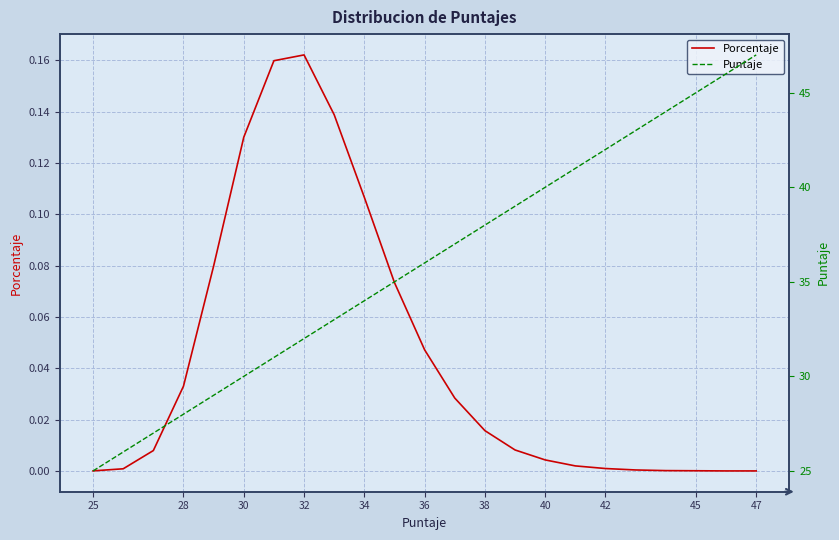

Reading left to right, transcribe all the data shown in this chart.

Porcentaje: 0.0	0.0	0.0	0.0	0.1	0.1	0.2	0.2	0.1	0.1	0.1	0.0	0.0	0.0	0.0	0.0	0.0	0.0	0.0	0.0	0.0	0.0	0.0
Puntaje: 25.0	26.0	27.0	28.0	29.0	30.0	31.0	32.0	33.0	34.0	35.0	36.0	37.0	38.0	39.0	40.0	41.0	42.0	43.0	44.0	45.0	46.0	47.0